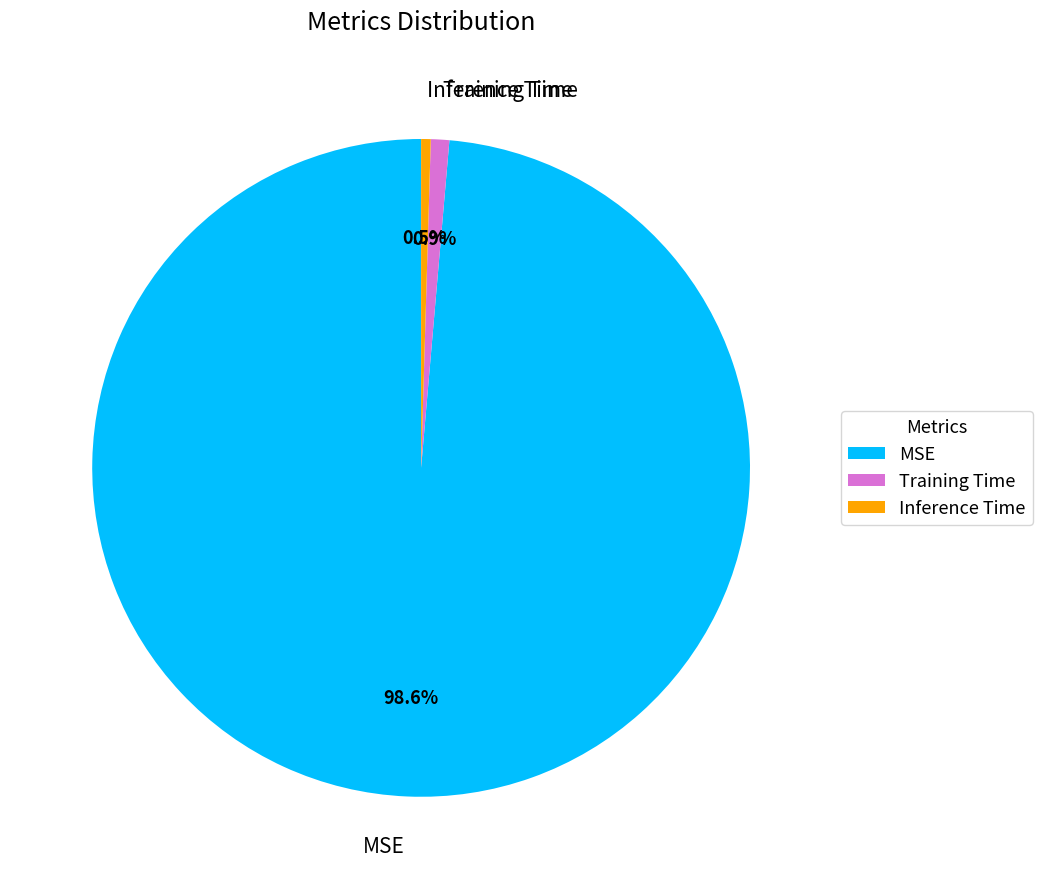

Which has a higher value, Inference Time or MSE?

MSE